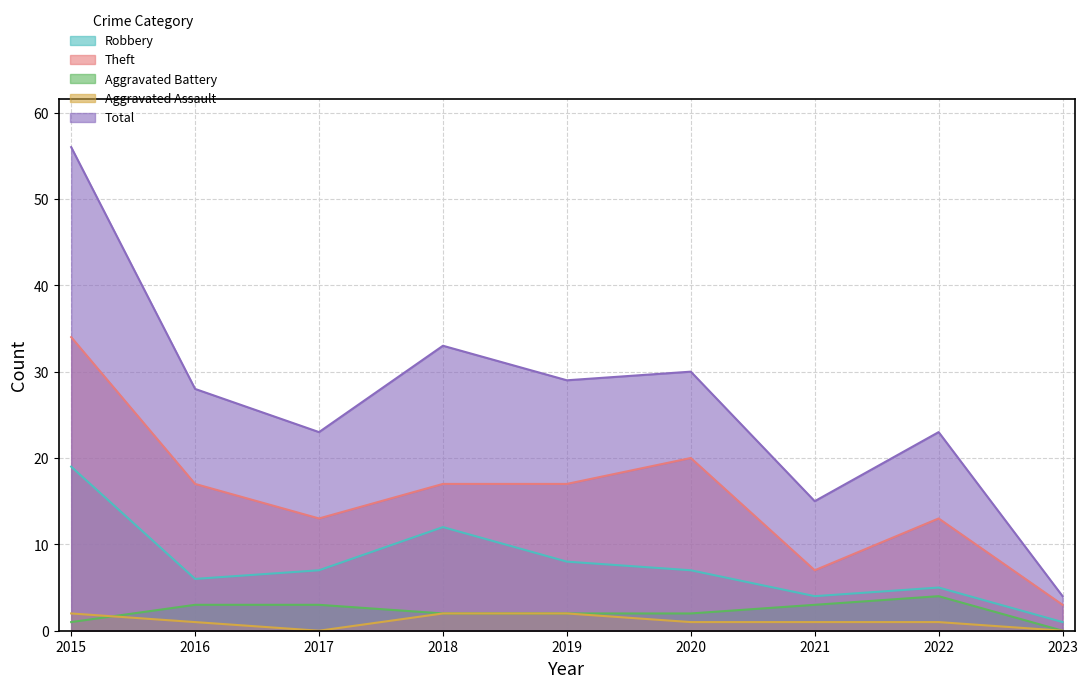

True or false: Robbery and Aggravated Battery cross at least once.

False